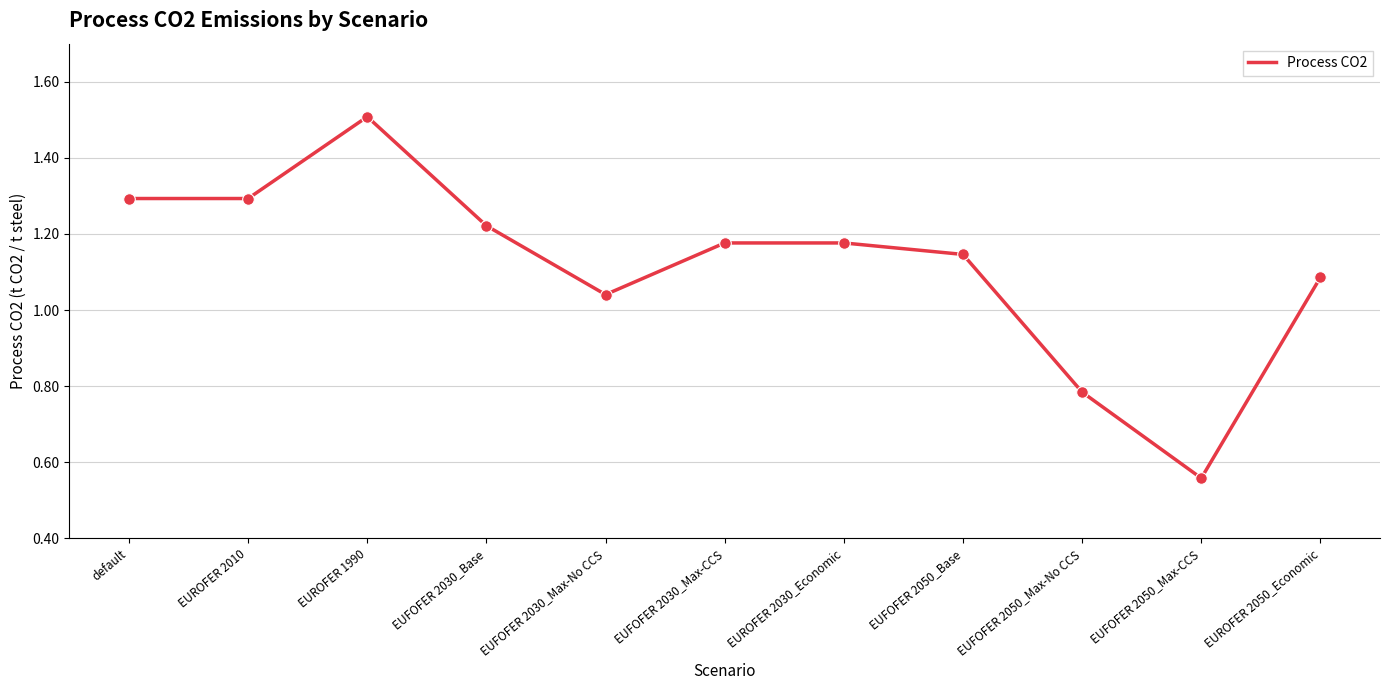

Between EUROFER 2010 and EUFOFER 2030_Max-No CCS, which is larger?

EUROFER 2010